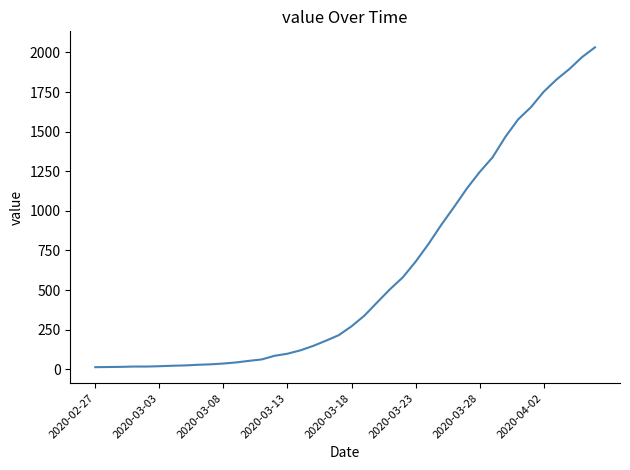

What is the greatest value displayed?

2032